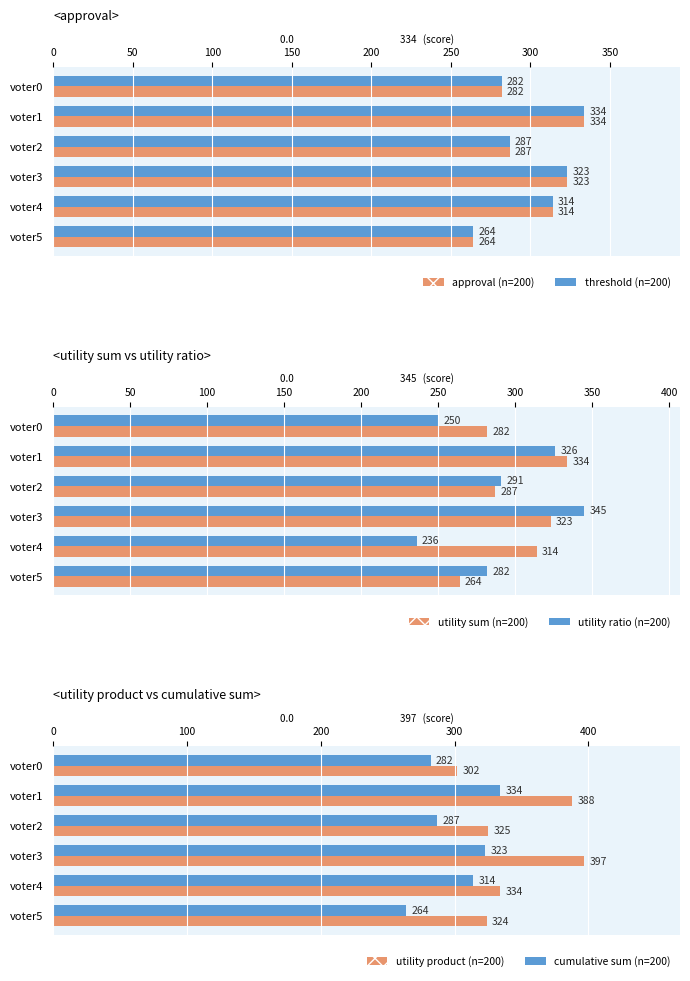

What is the difference between the maximum and minimum values in the threshold (n=200) series?

70